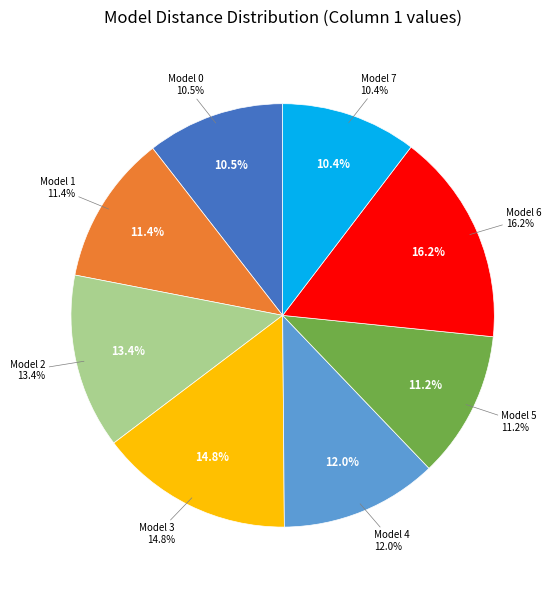

Is the sum of Model 2 and Model 7 greater than half?

No